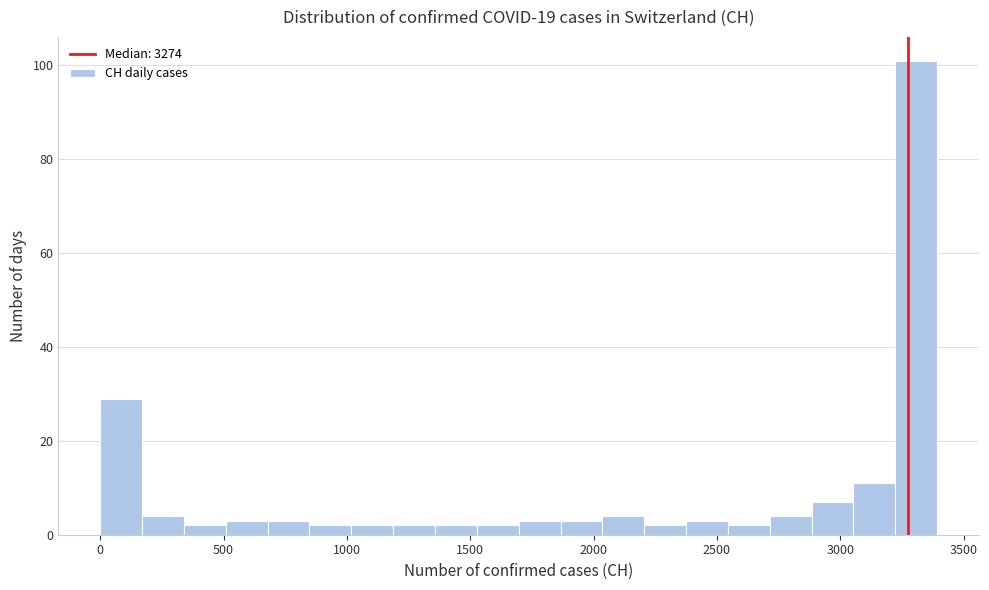

Read against the x-axis, roughly where is the centre of the tallest bar?

3300